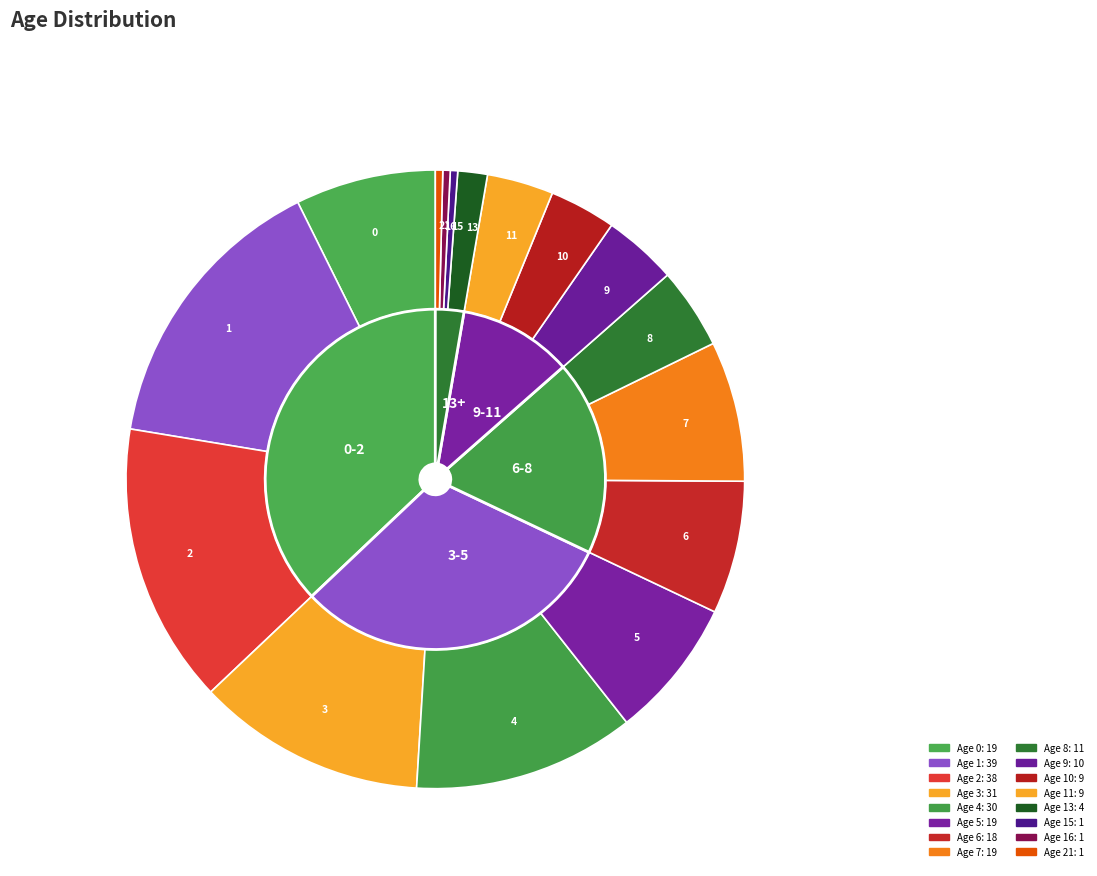

Do 5 and 11 together represent more than half of the pie?

No